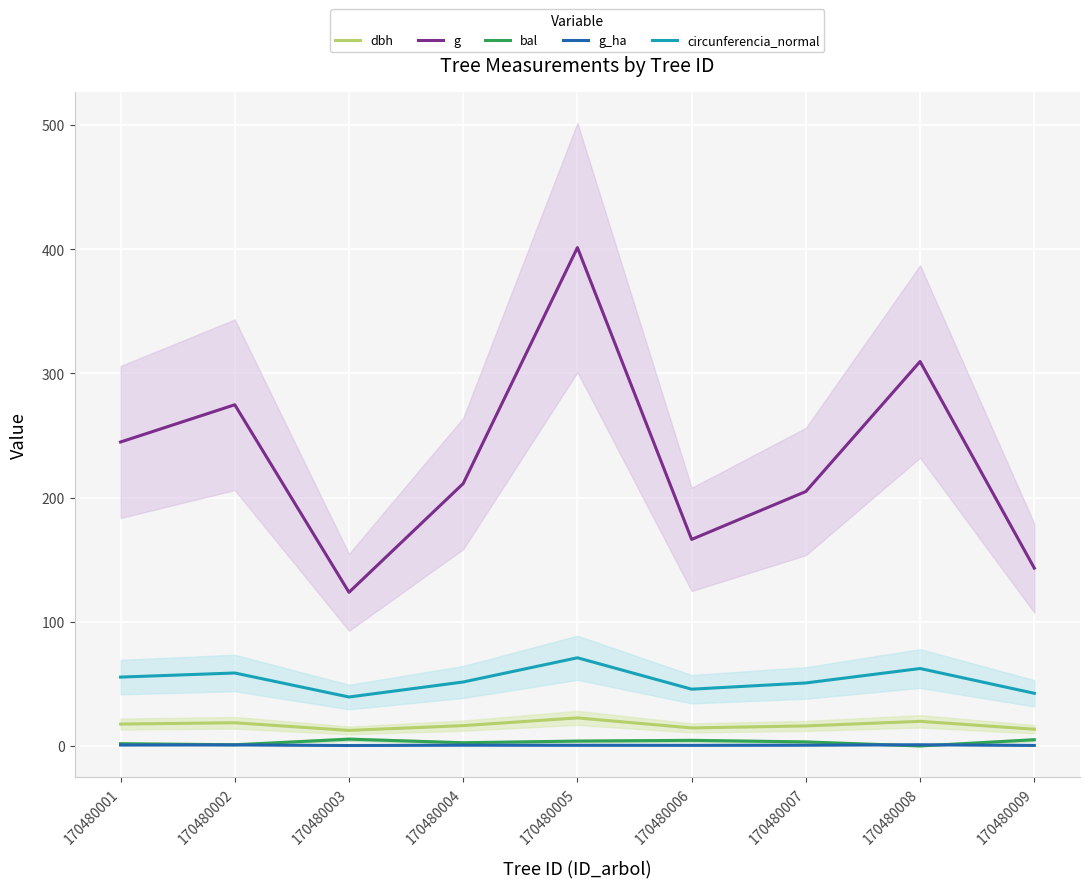

Which series changed the most between 170480002 and 170480006?

g